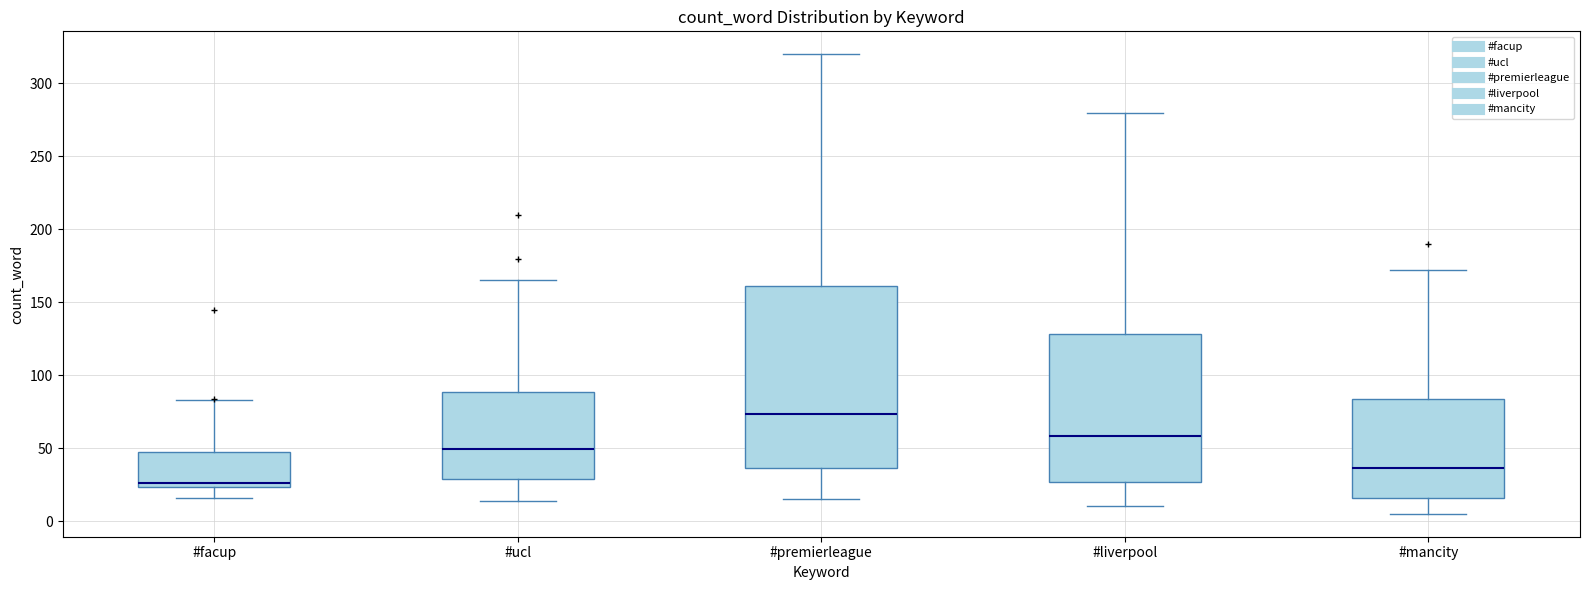

Where does the upper whisker of the box for #ucl end on the y-axis? The values are not printed on the chart, so give them approximately, as read against the axis.

165